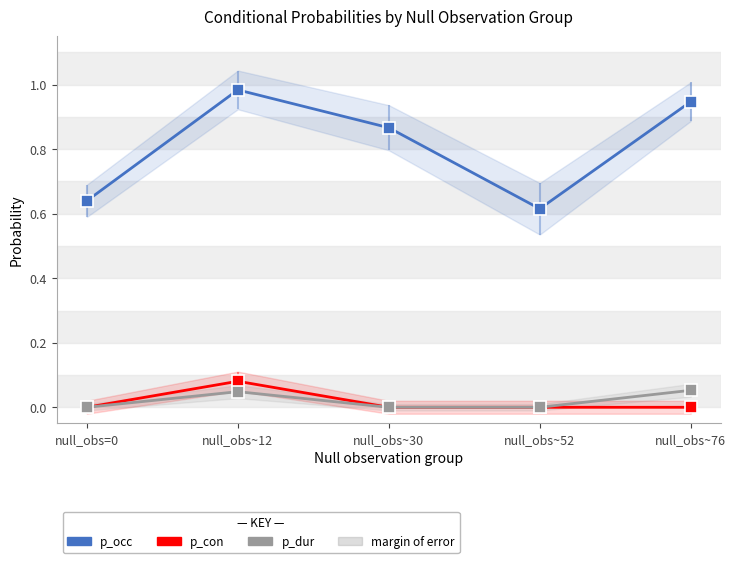

Reading right to left, what are all the values shown in this chart?

p_occ: null_obs~76=0.9	null_obs~52=0.6	null_obs~30=0.9	null_obs~12=1.0	null_obs=0=0.6
p_con: null_obs~76=0.0	null_obs~52=0.0	null_obs~30=0.0	null_obs~12=0.1	null_obs=0=0.0
p_dur: null_obs~76=0.1	null_obs~52=0.0	null_obs~30=0.0	null_obs~12=0.0	null_obs=0=0.0